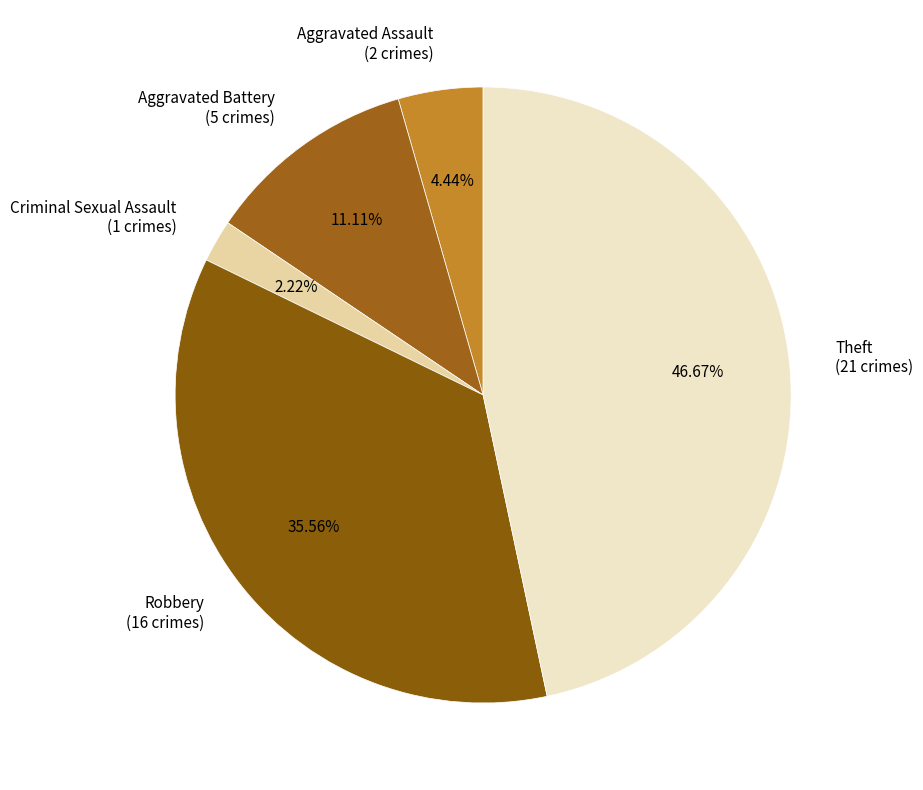

Is there any slice that represents more than half of the pie?

No